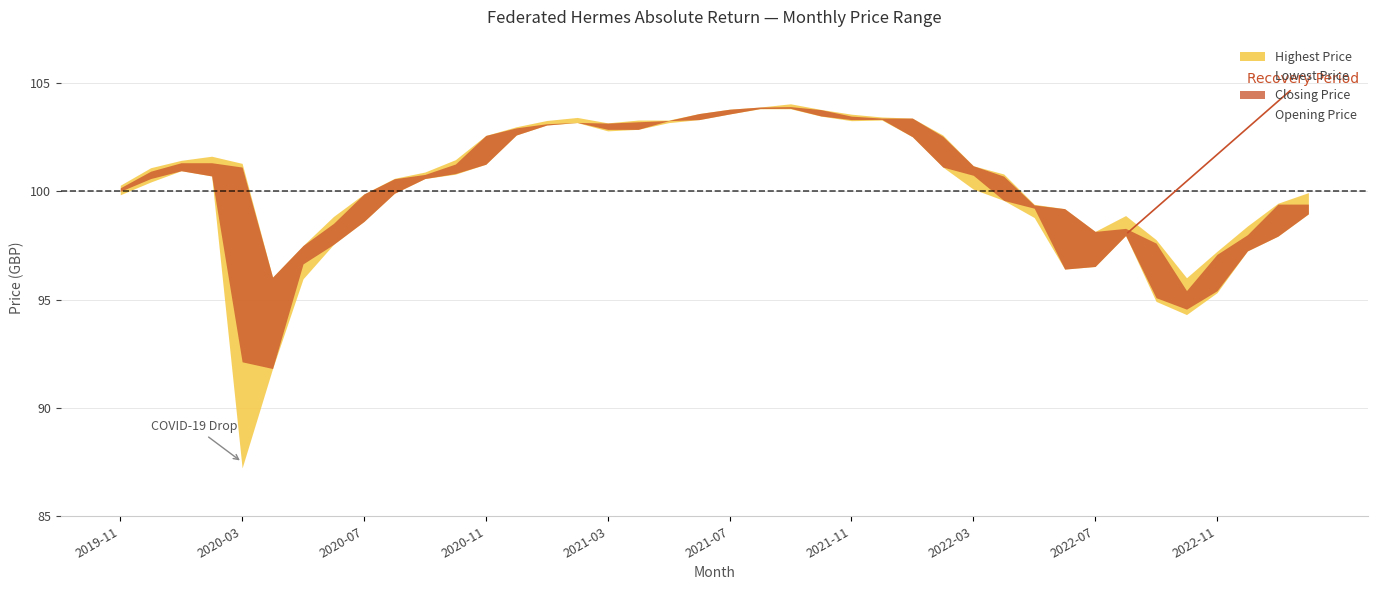

How many lines are shown in the chart?

4